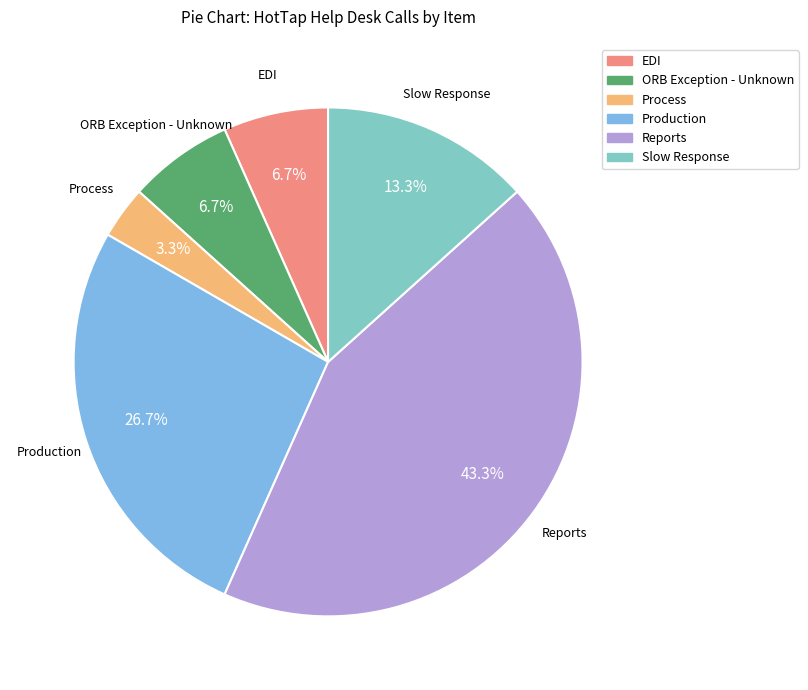

What is the total percentage of ORB Exception - Unknown and Process?

10.0%